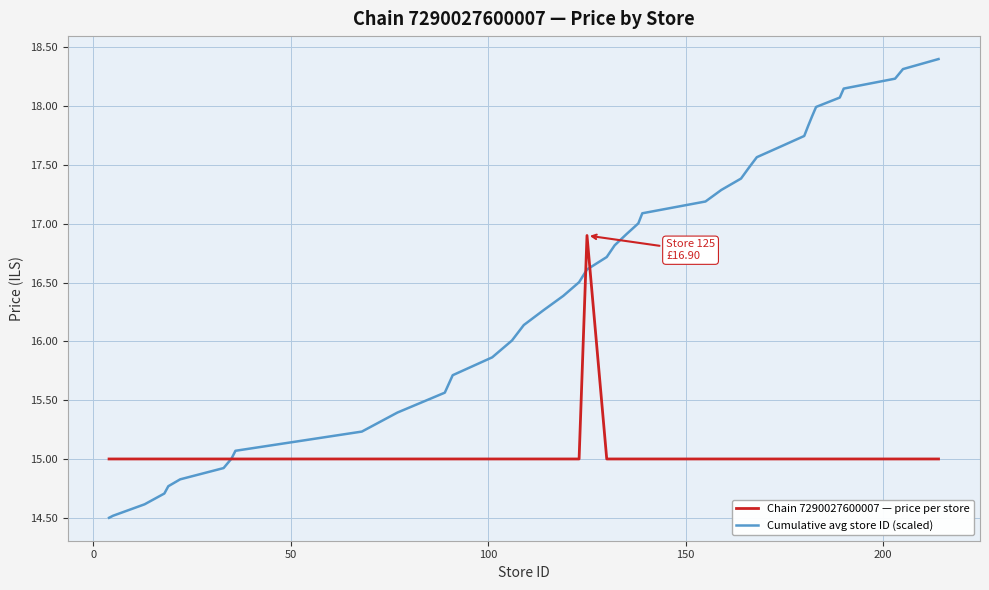

Rank the series by their maximum value, from highest to lowest.

Cumulative avg store ID (scaled), Chain 7290027600007 — price per store